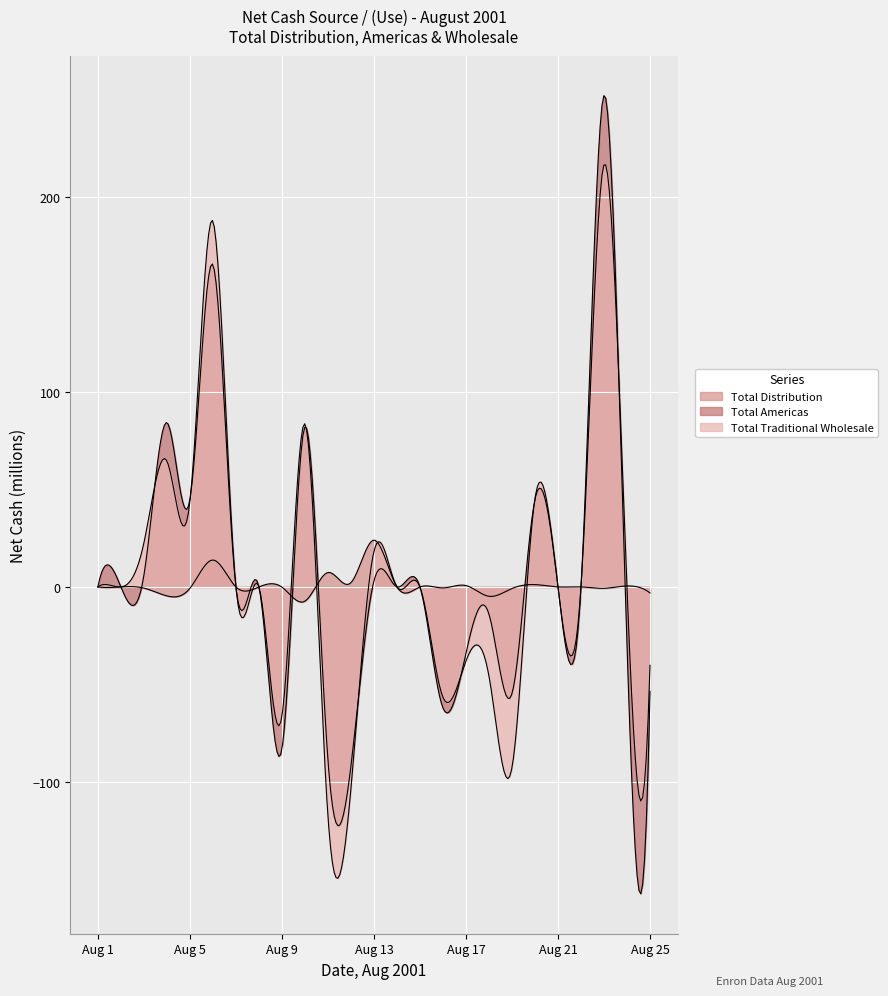

True or false: Total Americas and Total Traditional Wholesale intersect in this chart.

True